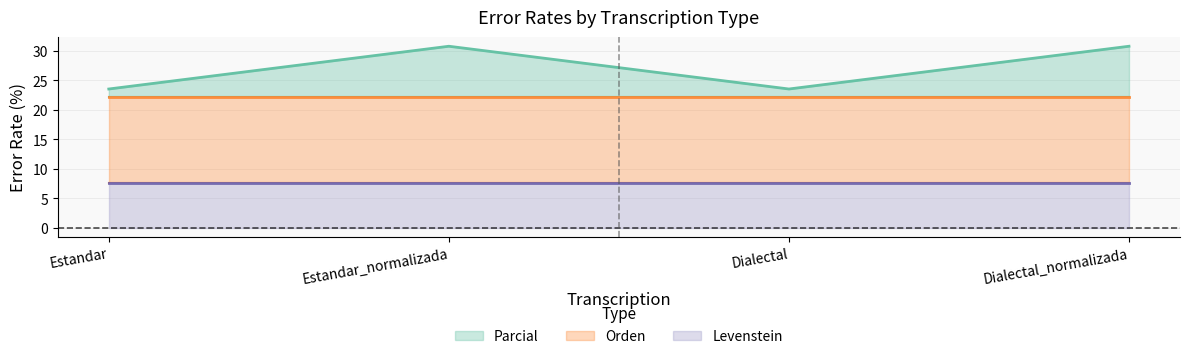

At how many categories does at least one series exceed 26?

2